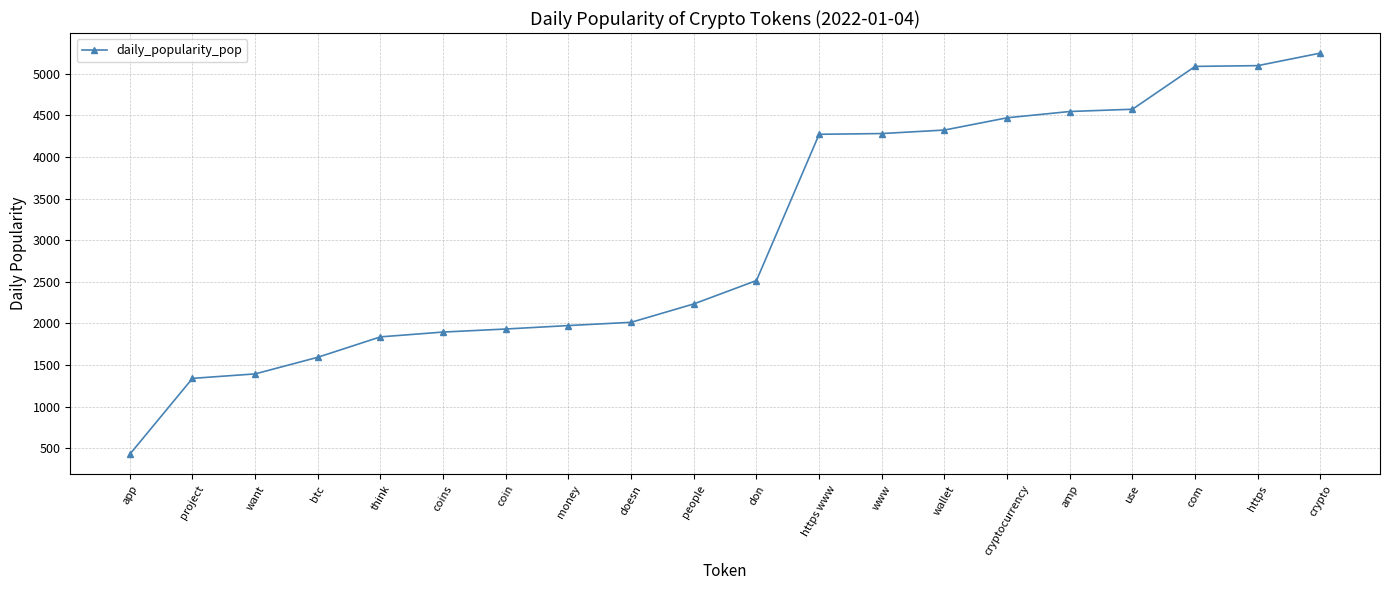

Which label corresponds to the largest value in the chart?

crypto